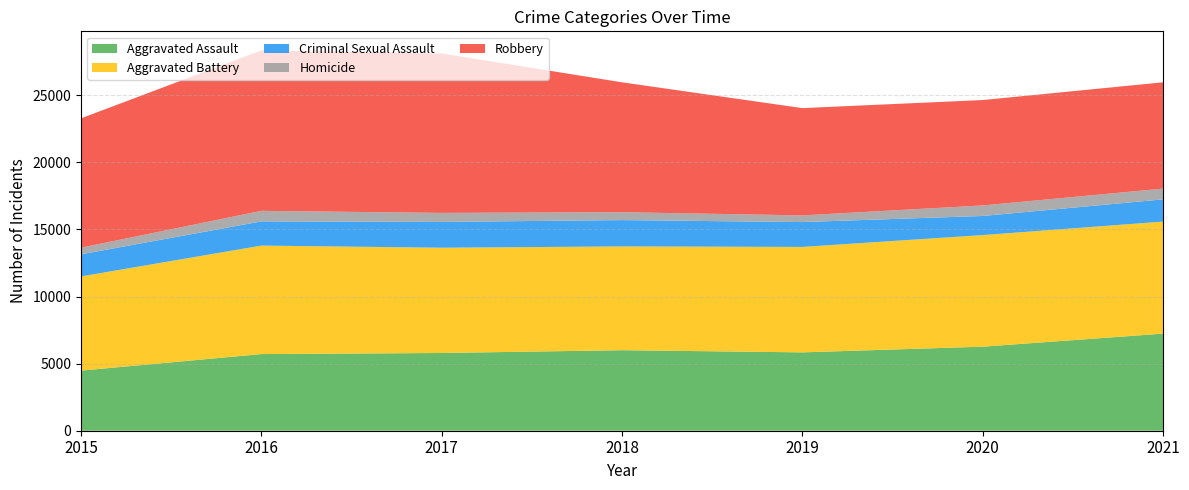

Reading left to right, what are all the values shown in this chart?

Aggravated Assault: 4480	5712	5793	6001	5840	6263	7238
Aggravated Battery: 7018	8085	7845	7735	7857	8317	8348
Criminal Sexual Assault: 1648	1805	1924	1962	1854	1426	1657
Homicide: 496	786	672	589	498	785	802
Robbery: 9638	11960	11880	9679	7994	7854	7922